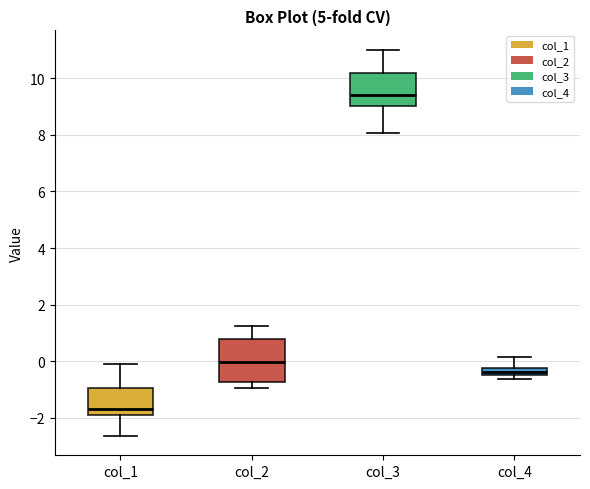

Which box's median line is the lowest?

col_1